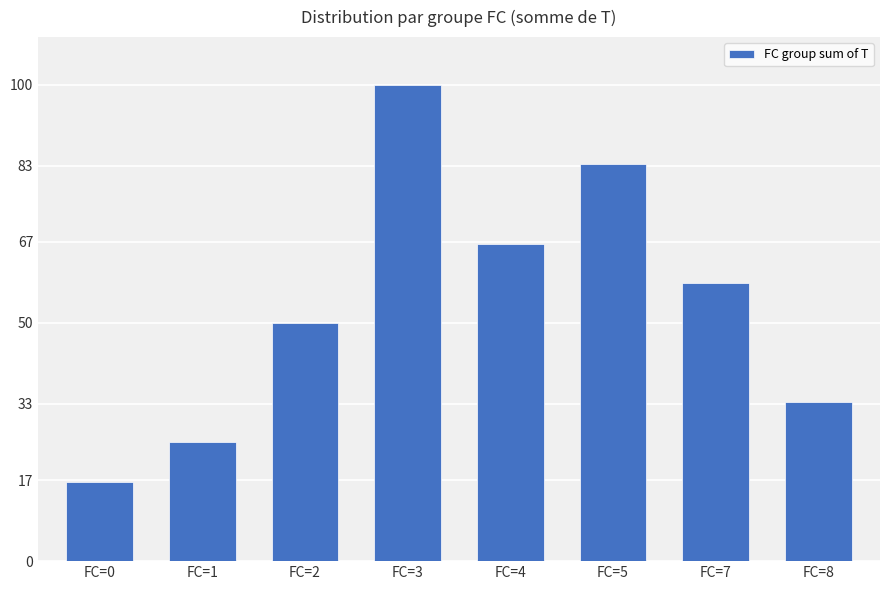

List the labels in order of value, largest first.

FC=3, FC=5, FC=4, FC=7, FC=2, FC=8, FC=1, FC=0